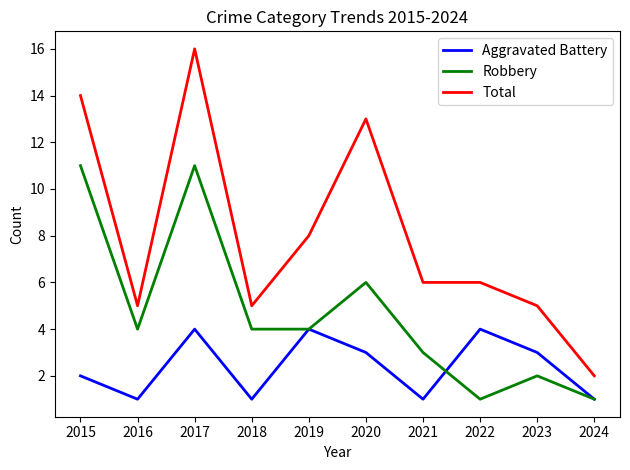

Which series has the widest spread of values?

Total